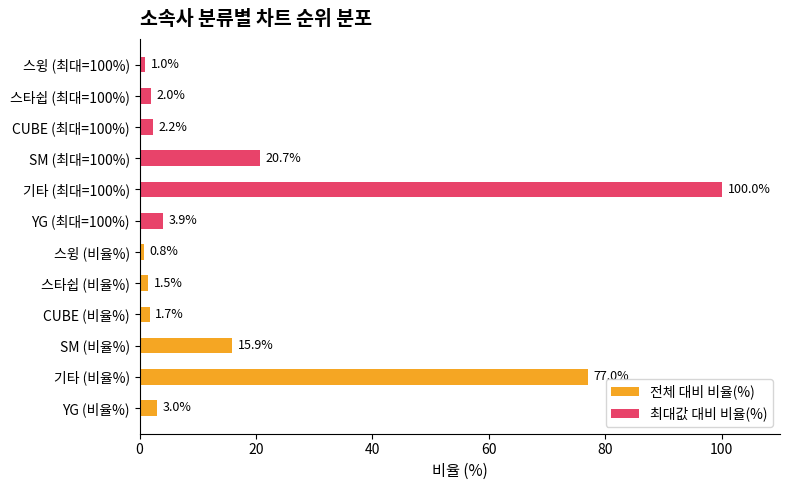

Rank the series by their maximum value, from highest to lowest.

최대값 대비 비율(%), 전체 대비 비율(%)